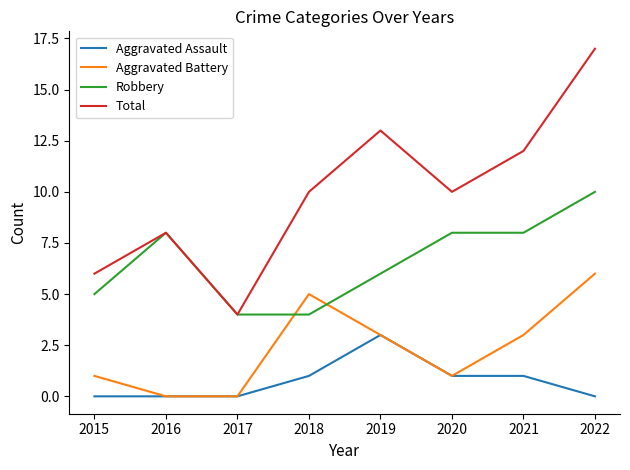

At which category is the sum across all series the highest?

2022